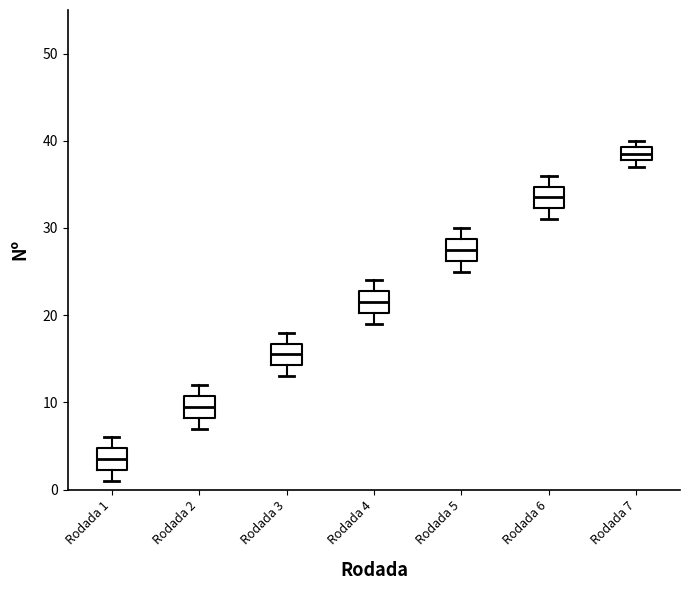

Which box's median line is the lowest?

Rodada 1